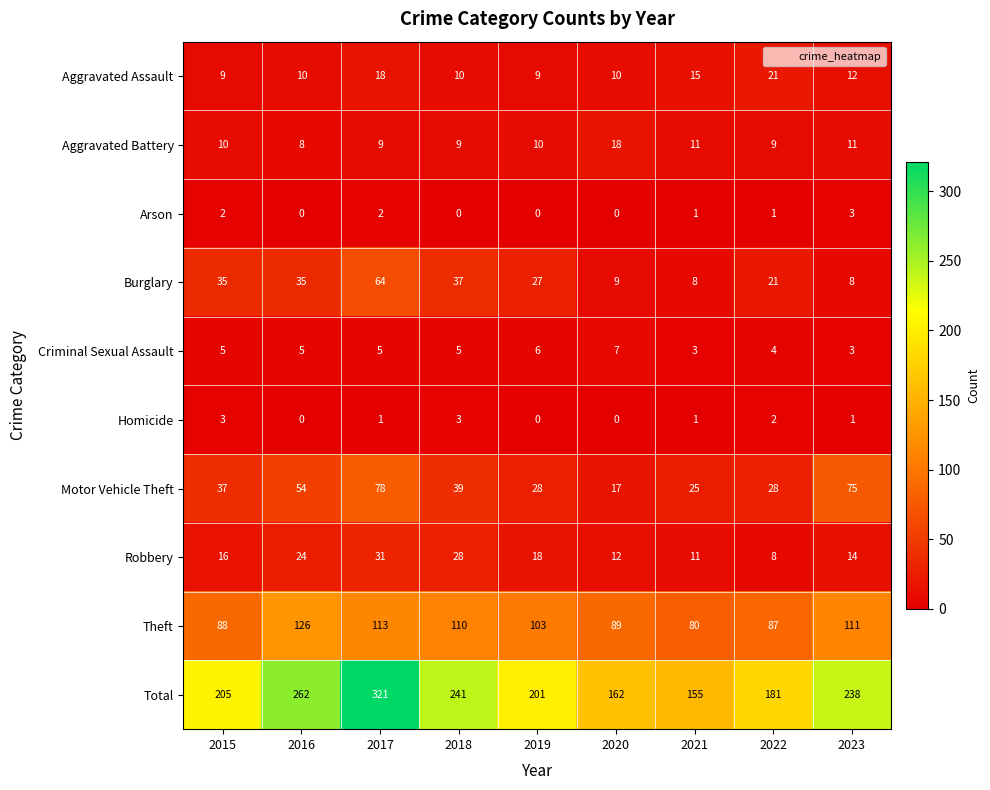

Count the number of data series in this chart.

10